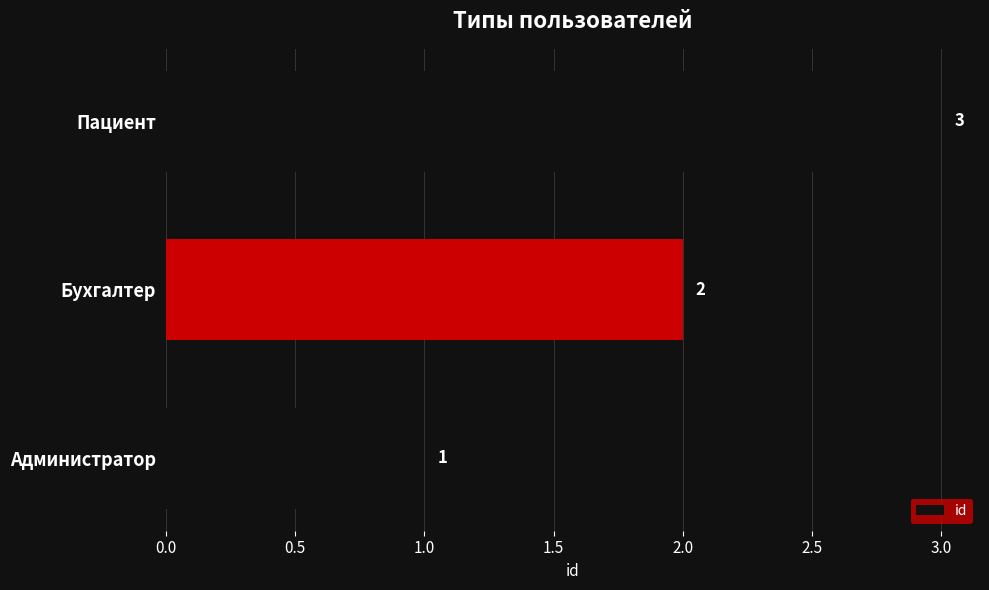

How many series are shown in this chart?

1